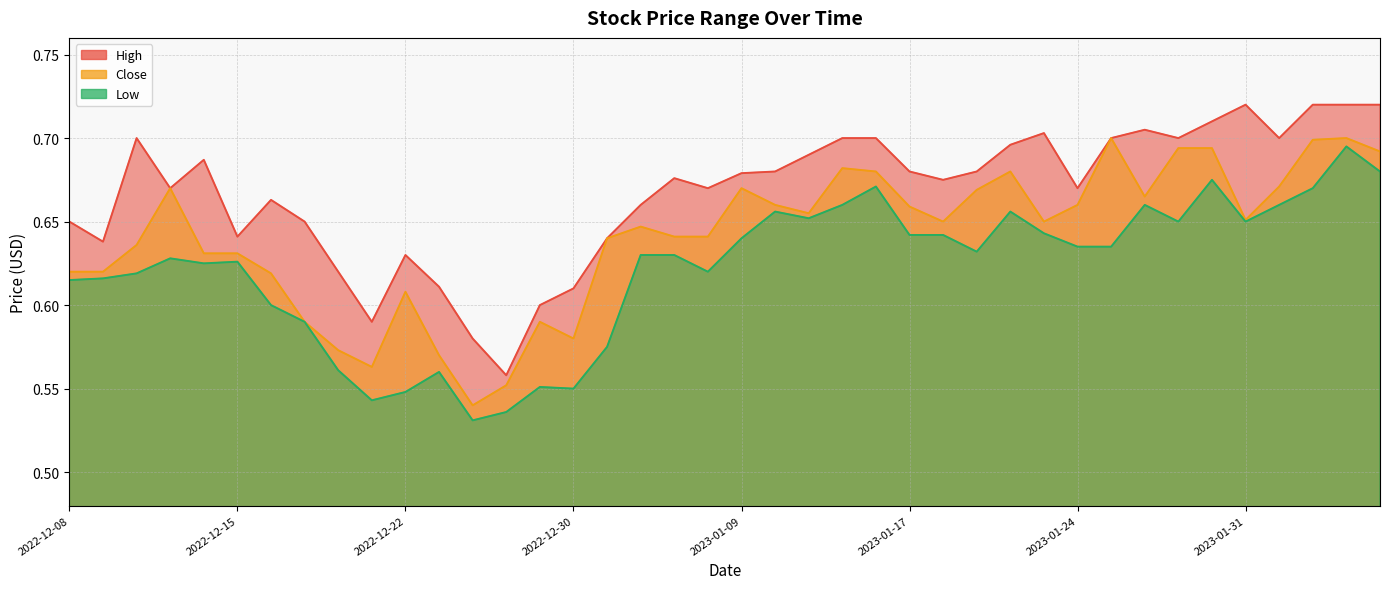

Does the chart have visible grid lines?

Yes